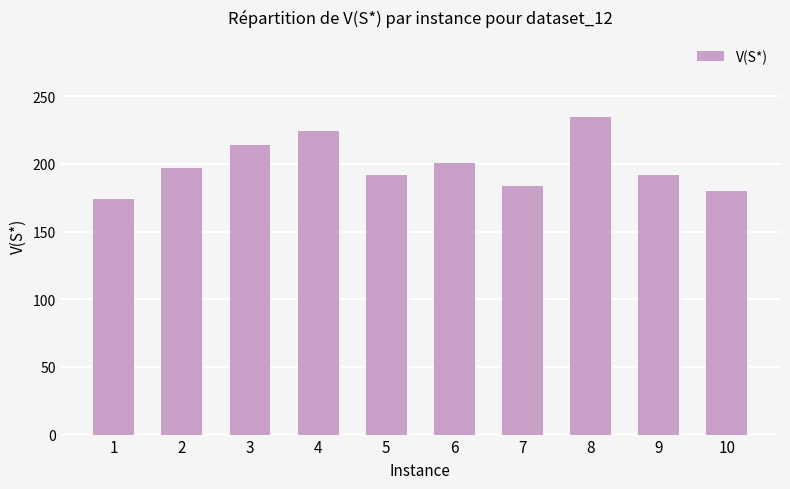

Is it true that the value at 3 is 363?

False